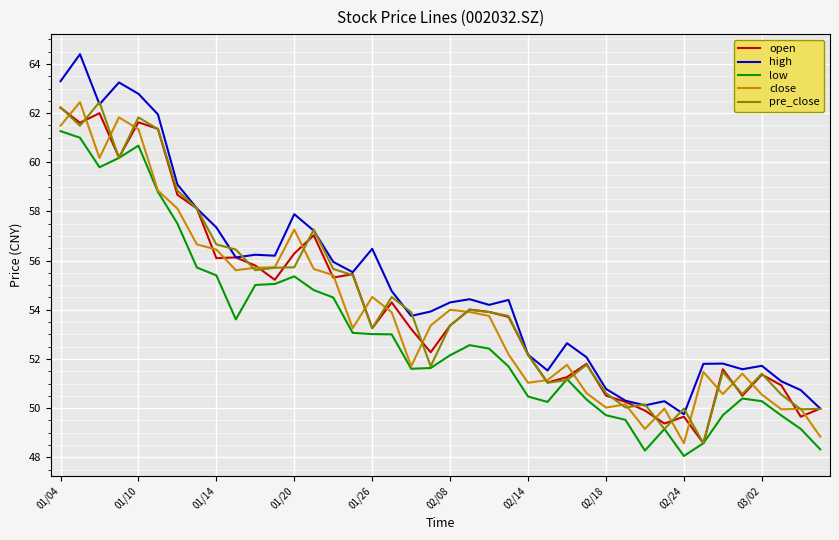

Which series has the largest total across all categories?

high